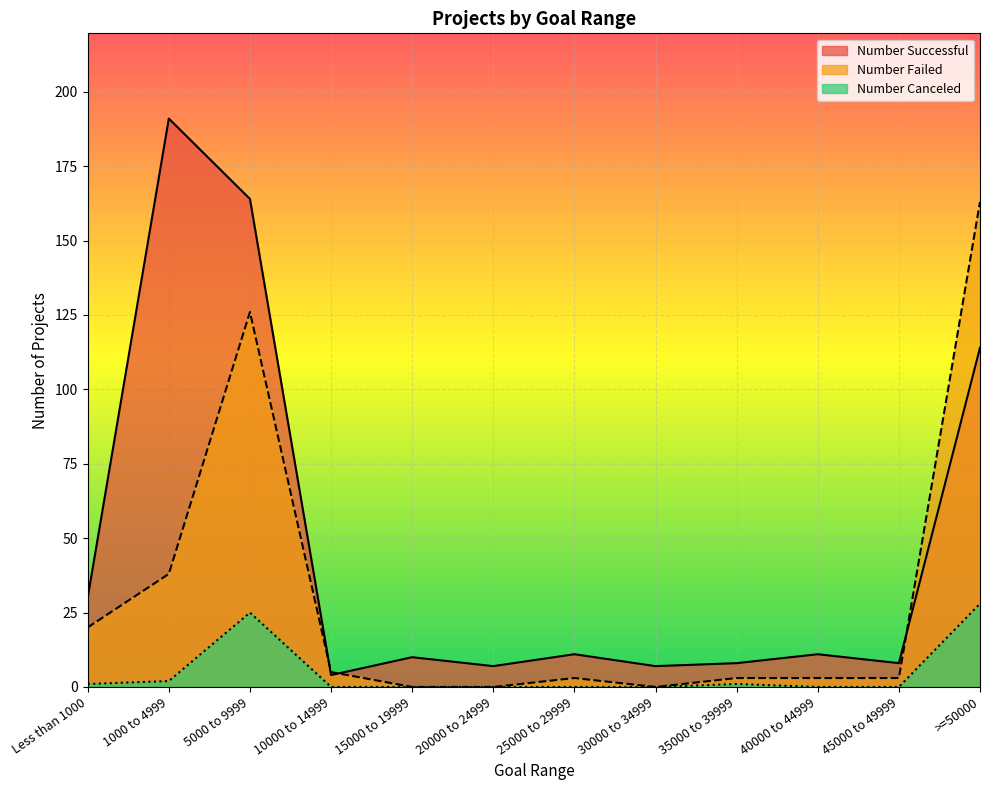

What are all the series names shown in the legend?

Number Successful, Number Failed, Number Canceled